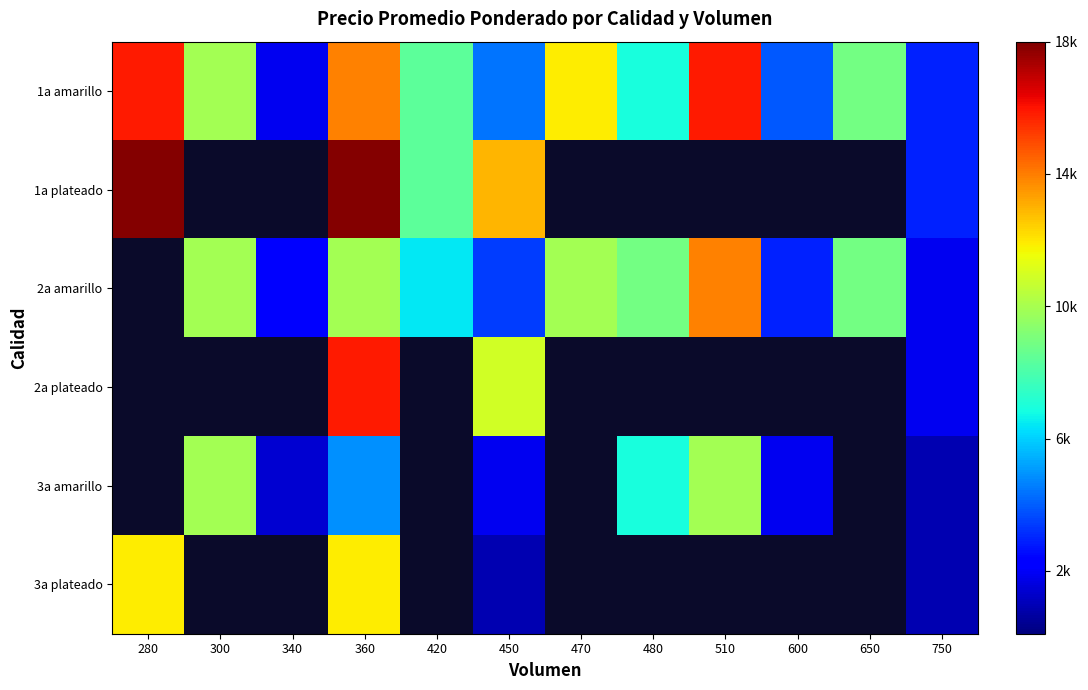

List the series in order of their peak value, highest first.

1a plateado, 2a plateado, 1a amarillo, 2a amarillo, 3a plateado, 3a amarillo